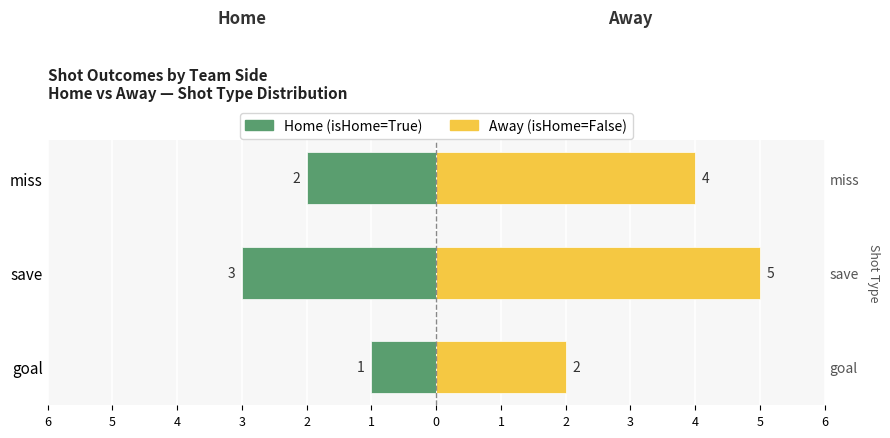

The Away (isHome=False) series shows 1 at goal. True or false?

False